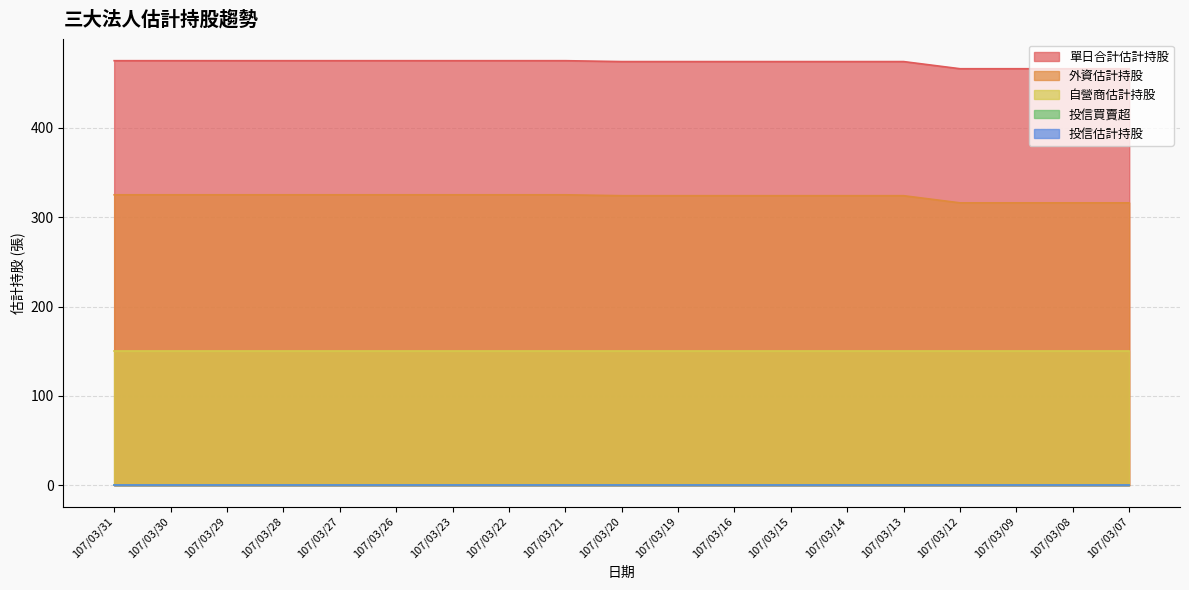

What are all the series names shown in the legend?

單日合計估計持股, 外資估計持股, 自營商估計持股, 投信買賣超, 投信估計持股